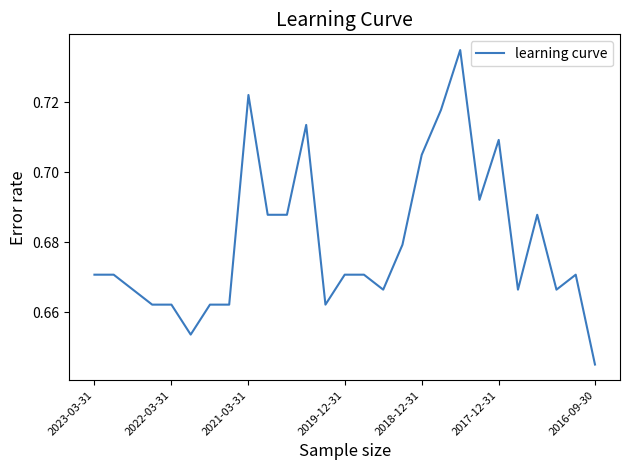

Which has a higher value, 2018-12-31 or 2021-03-31?

2021-03-31